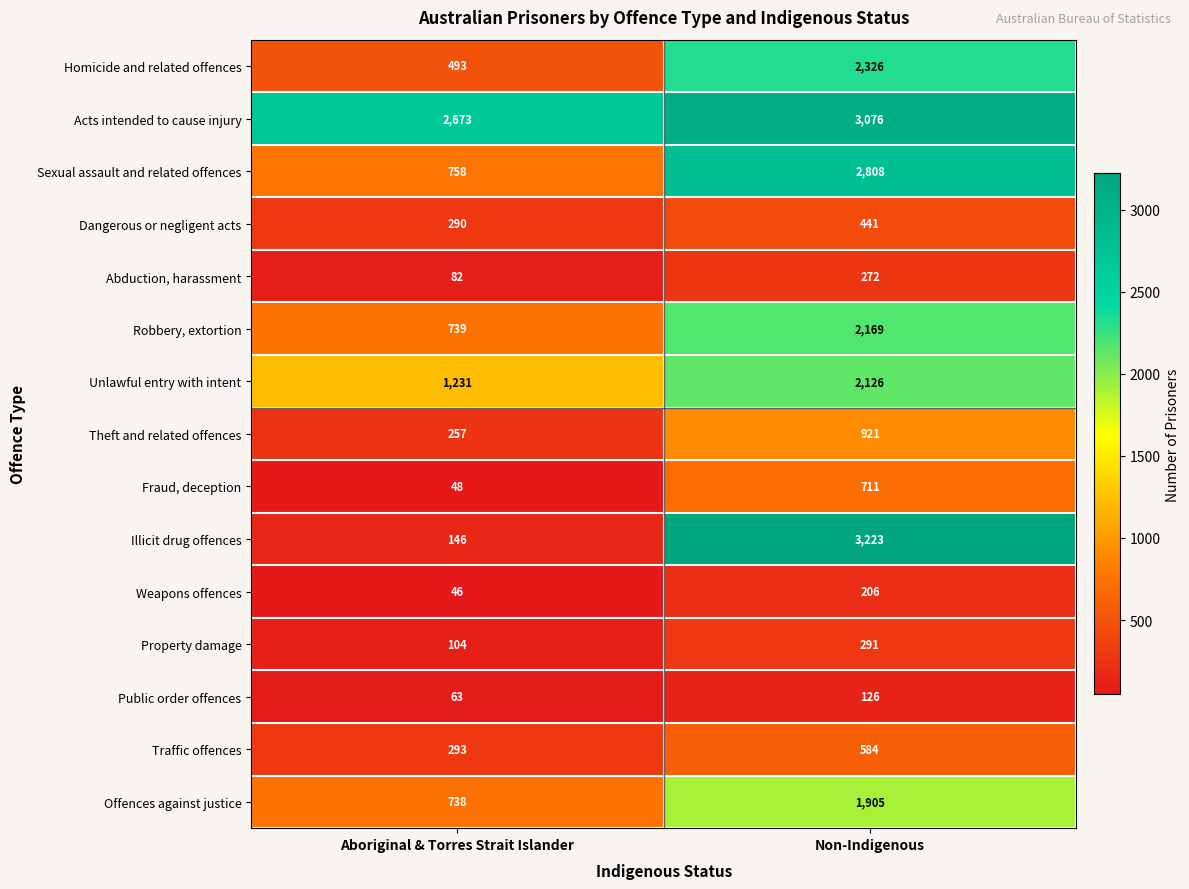

What is the minimum value shown in the chart?

46